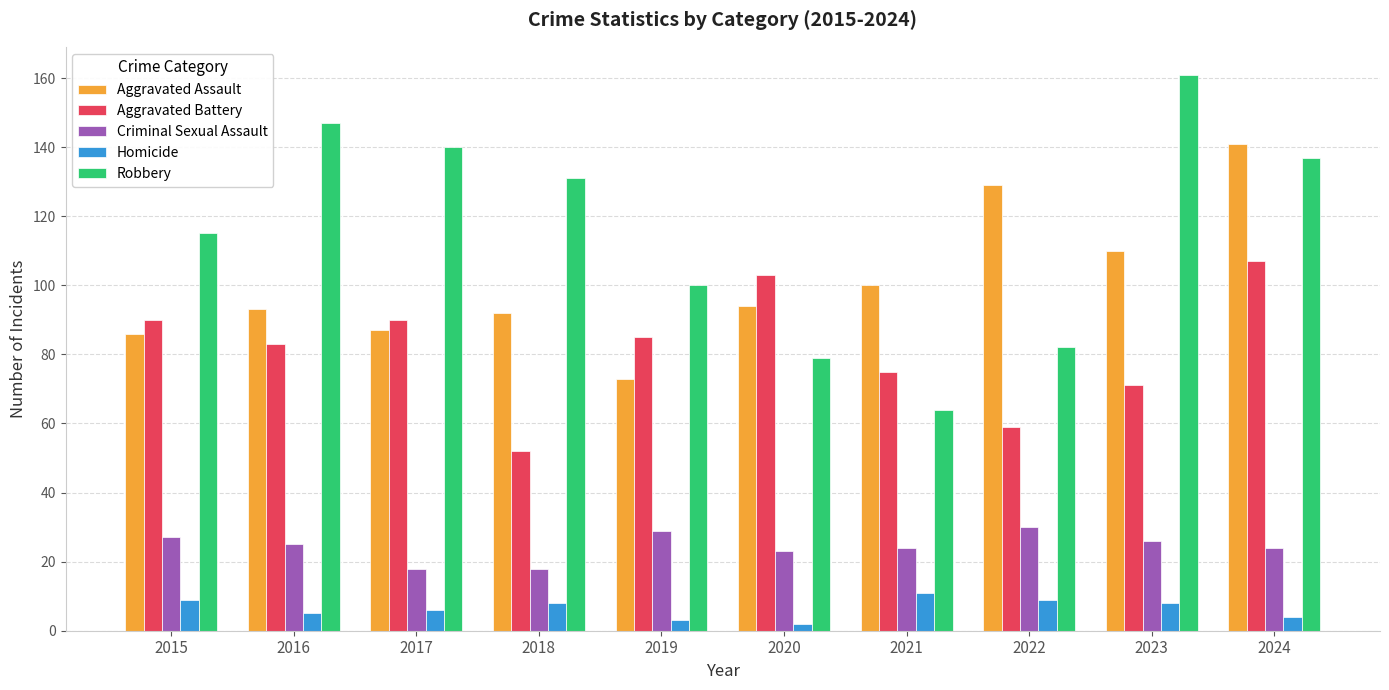

How many groups of bars are there?

10